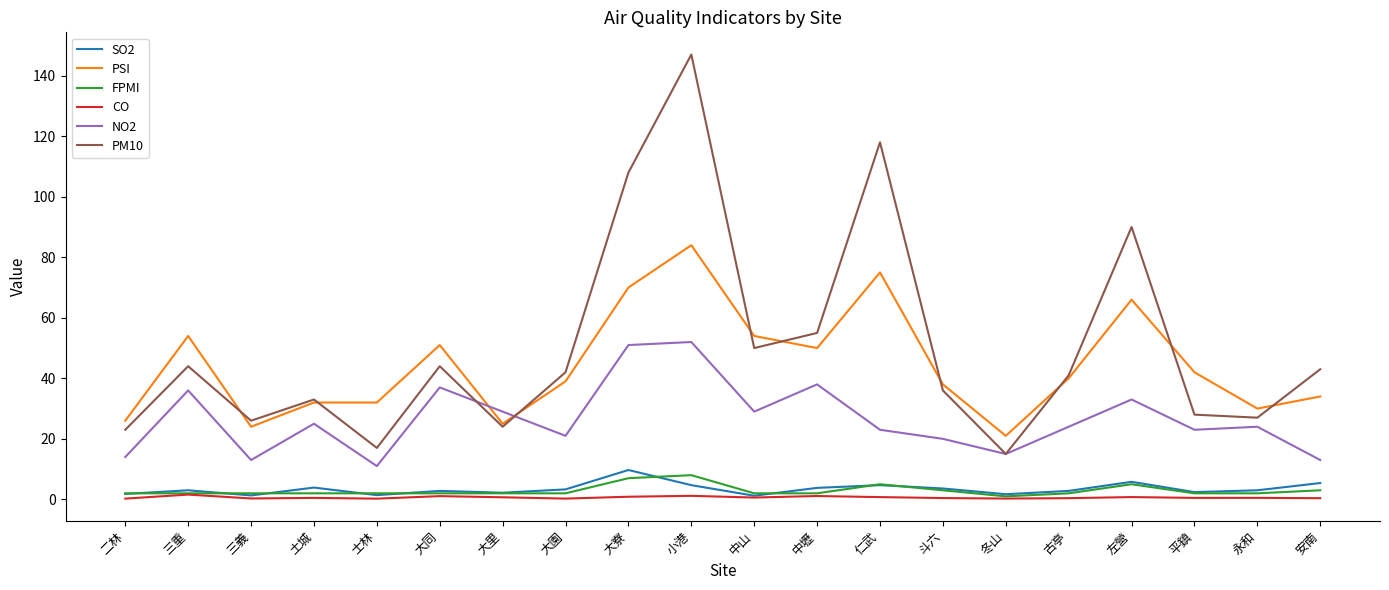

What is the smallest value displayed?

0.2